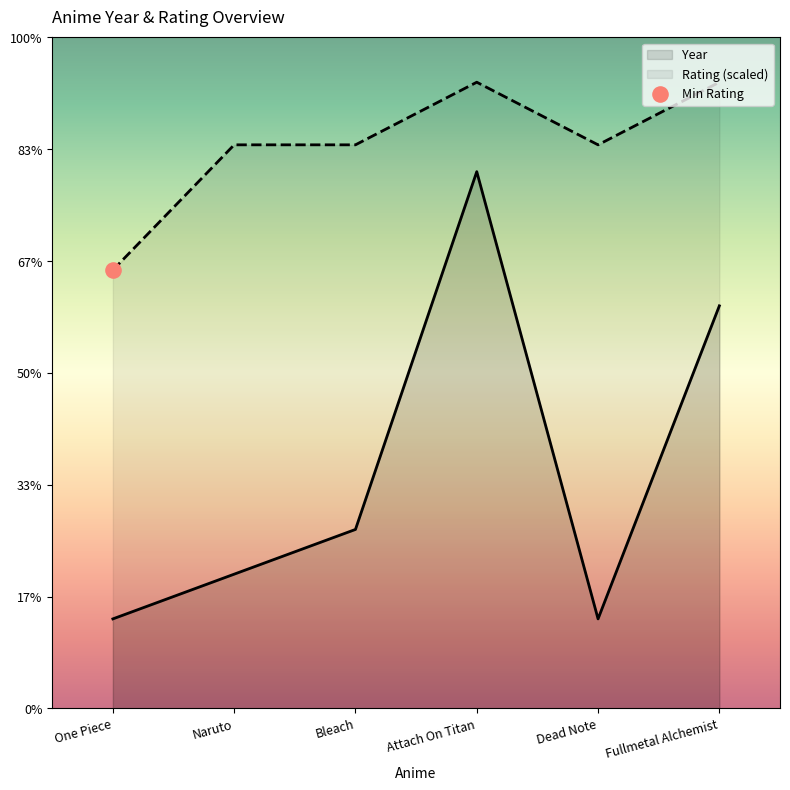

Is the value of Year at Naruto greater than the value of Rating at Attach On Titan?

No